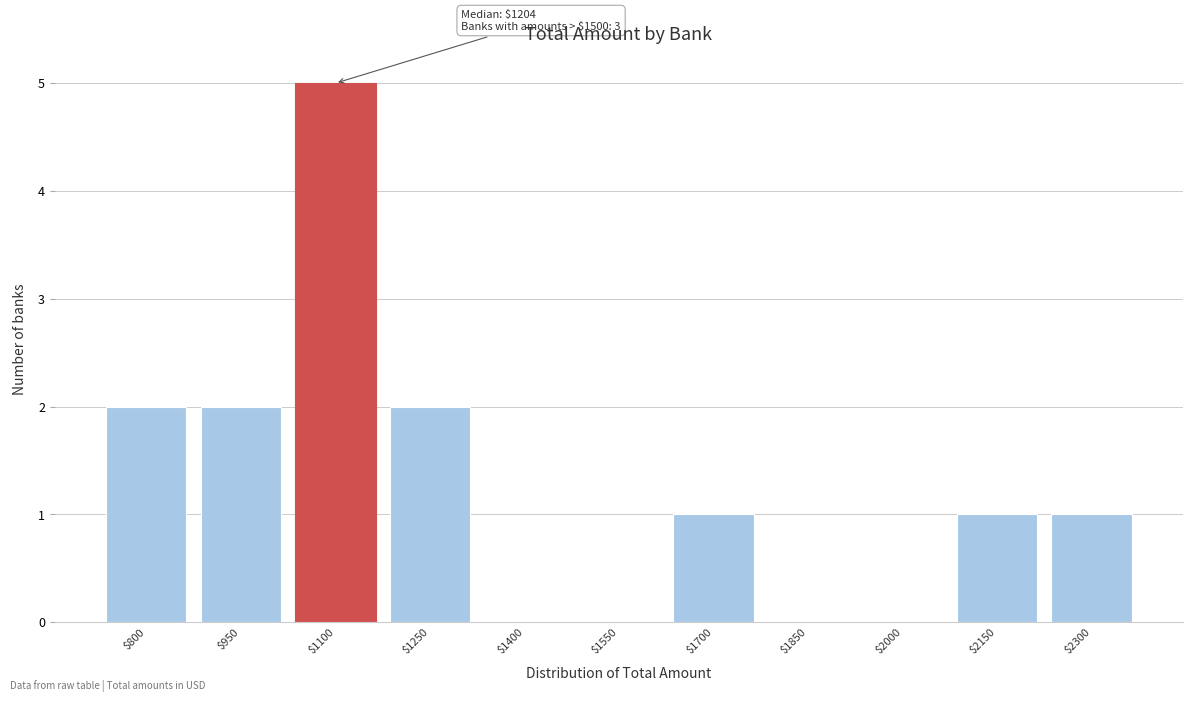

Which category has the highest value across all series?

$1100